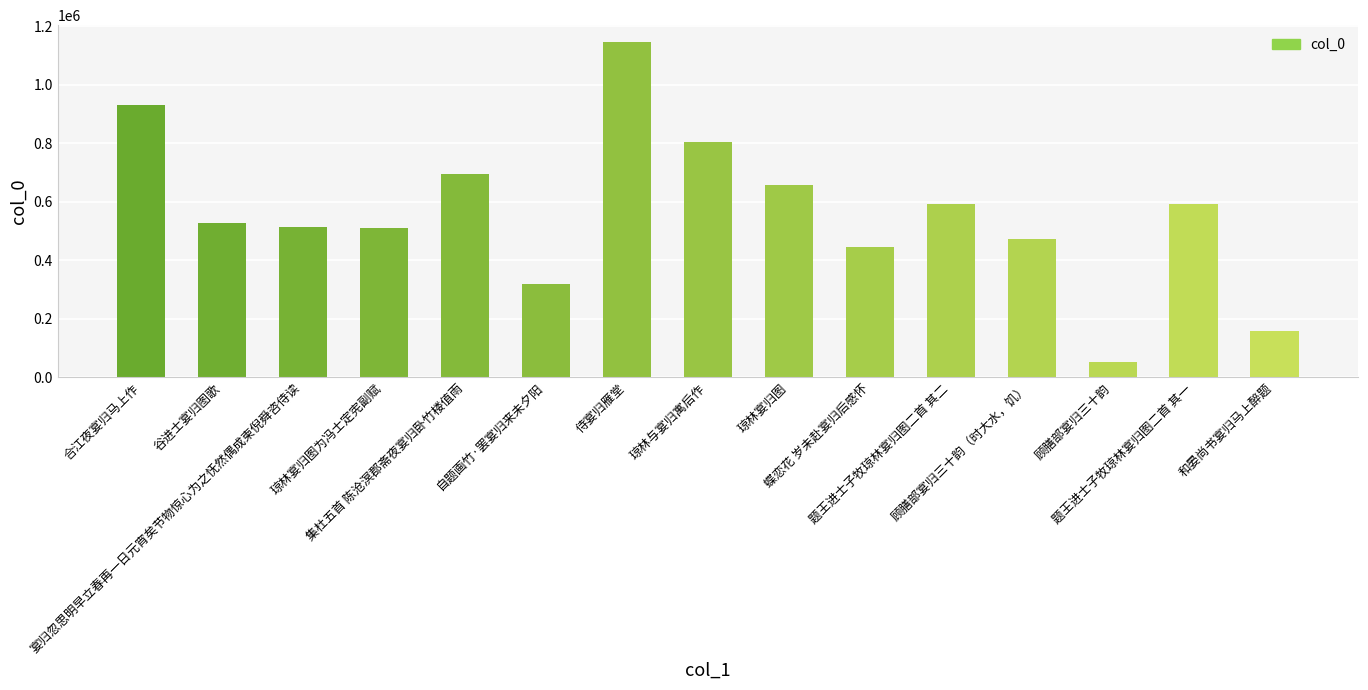

The chart shows a value of 706709 at 蝶恋花 岁未赴宴归后感怀. True or false?

False